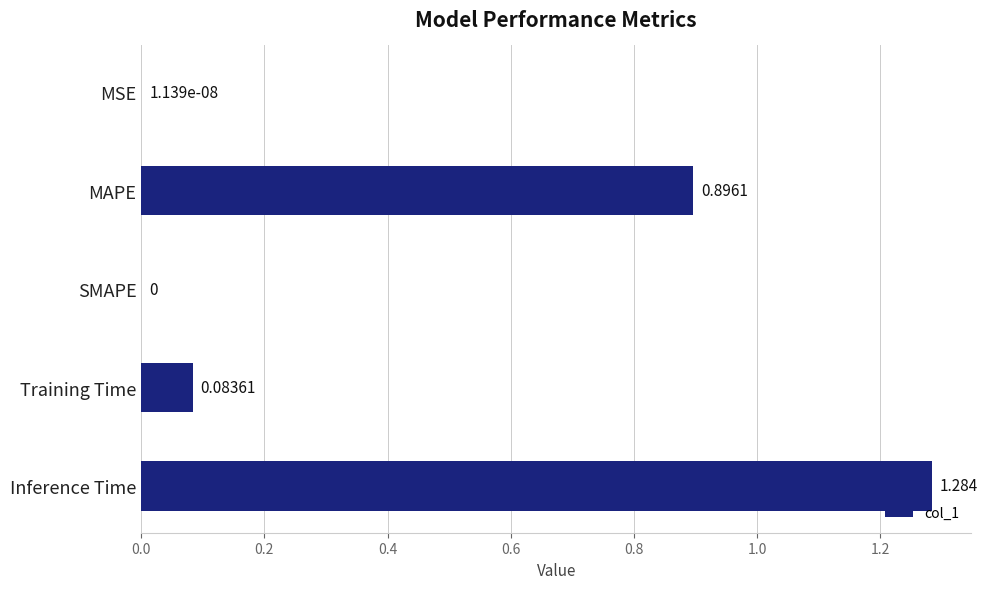

What is the average value?

0.5